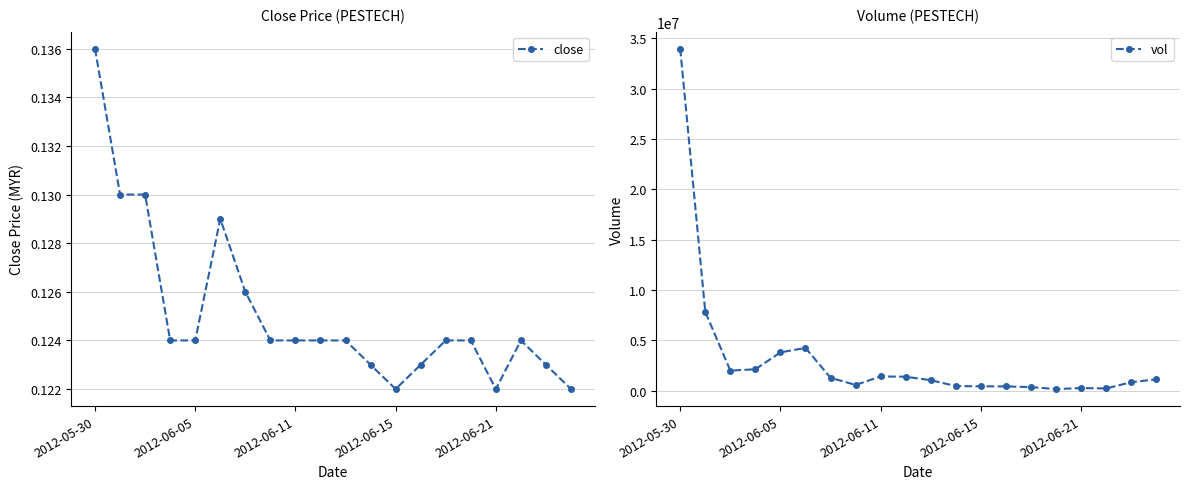

Rank the series by their maximum value, from highest to lowest.

vol, close